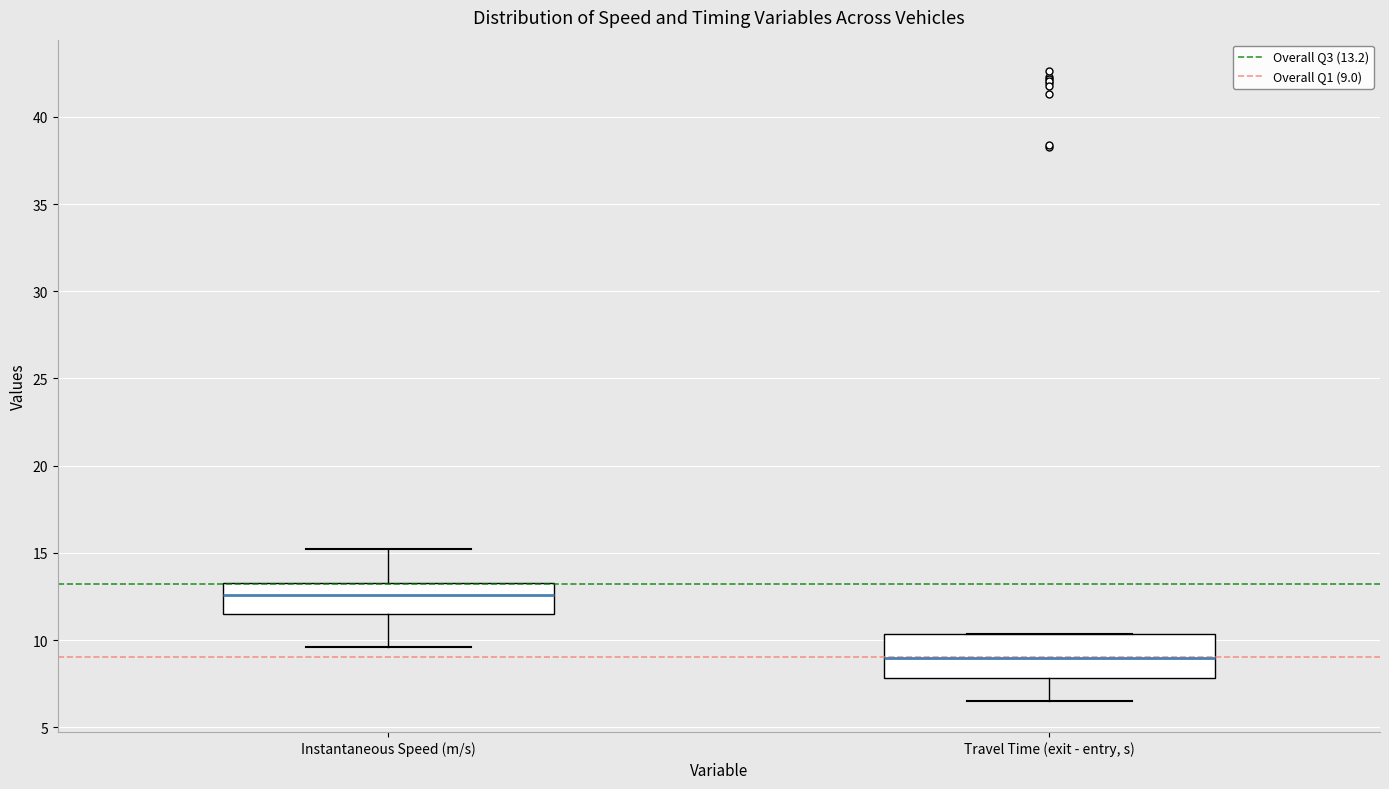

Which box is the tallest, from its lower edge to its upper edge?

Travel Time (exit - entry, s)